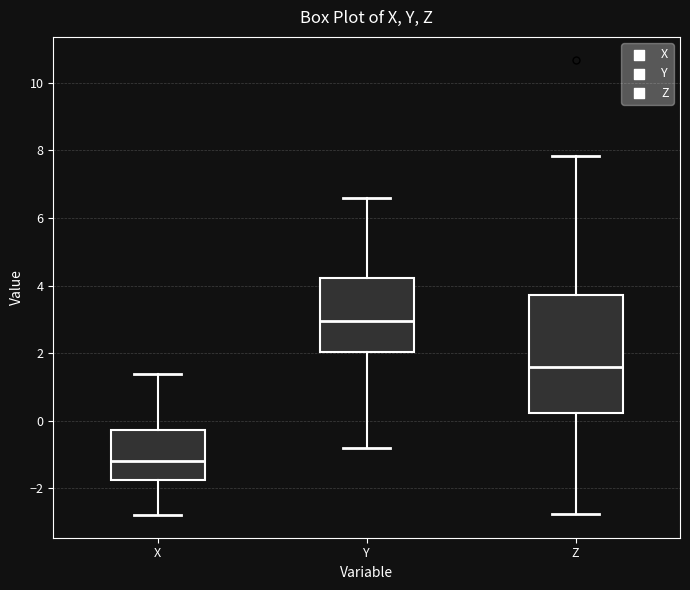

Which box is the tallest, from its lower edge to its upper edge?

Z